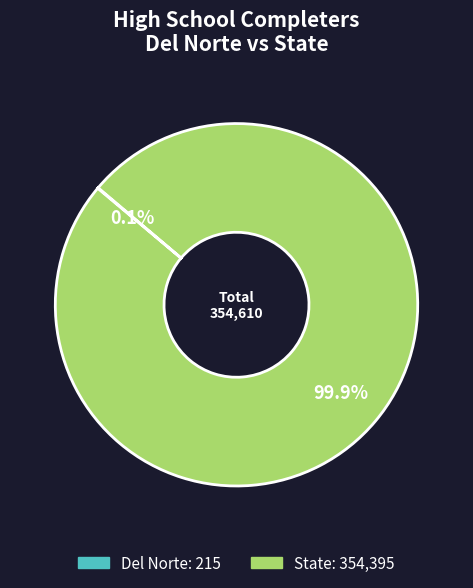

How much of the chart is everything except State?

0.1%